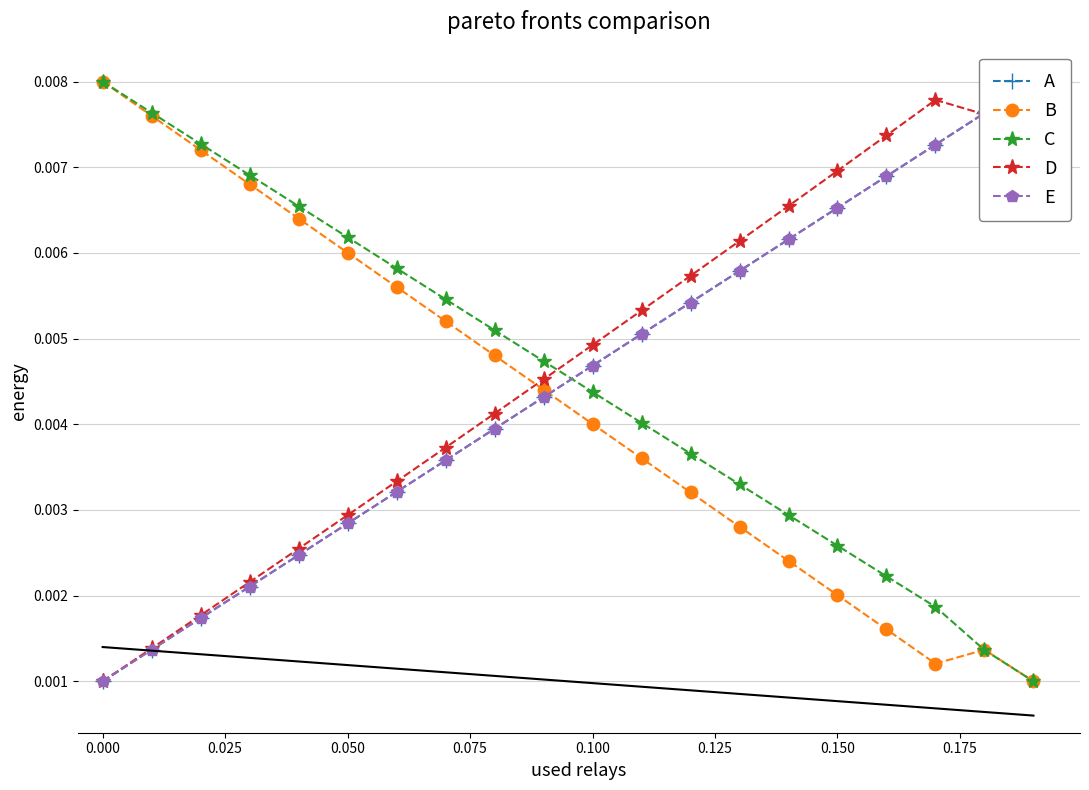

How many interior local peaks does the B series have?

1